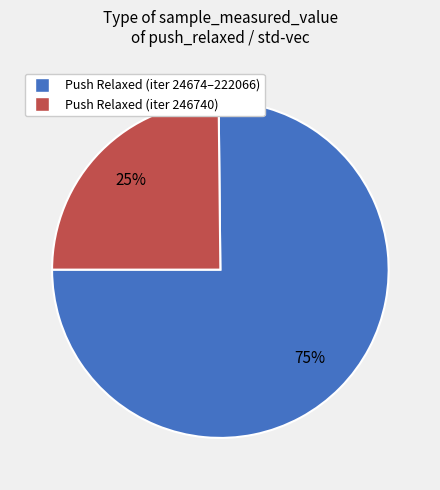

Does any single category account for the majority?

Yes